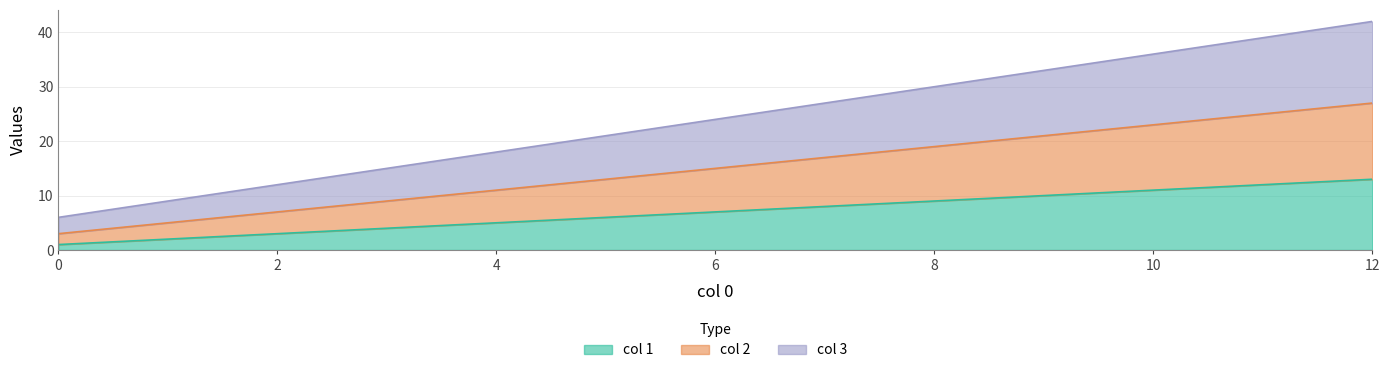

At which category is the sum across all series the highest?

12